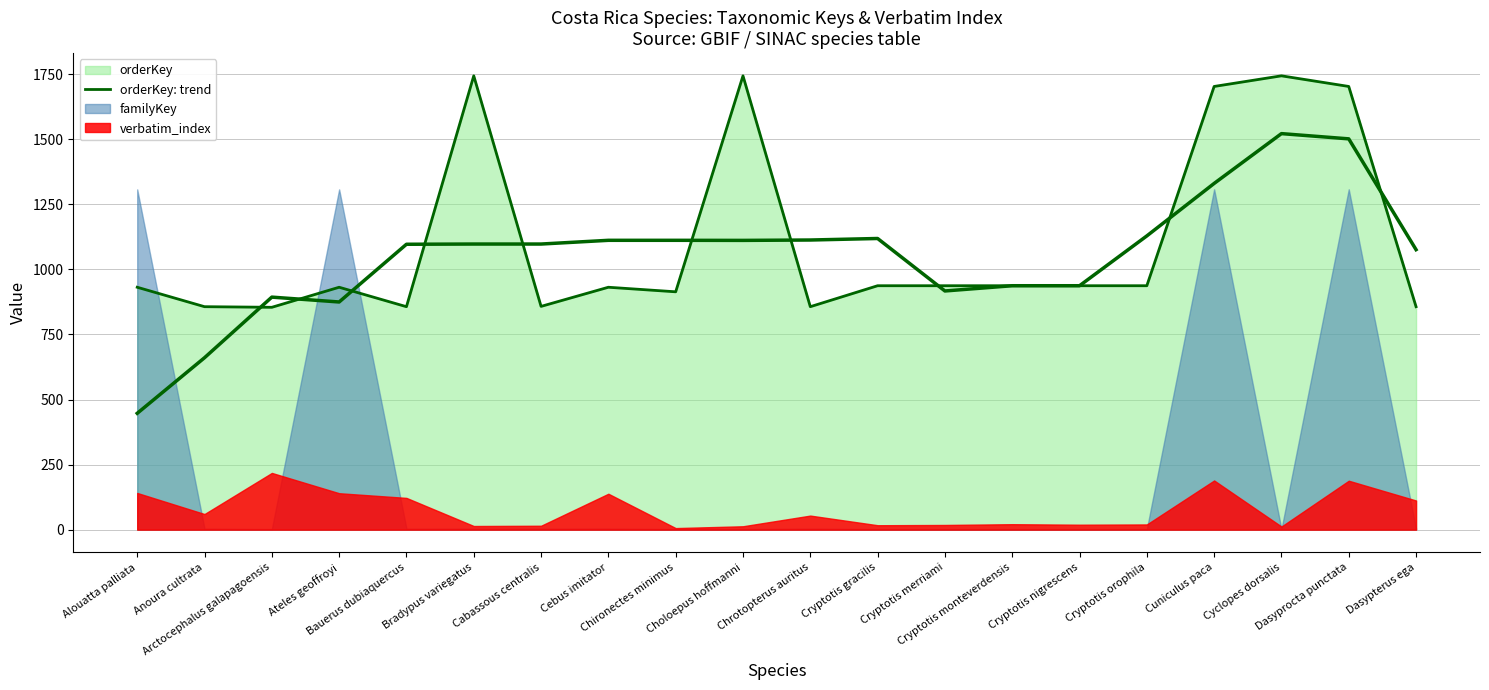

What is the average value?

1108.7